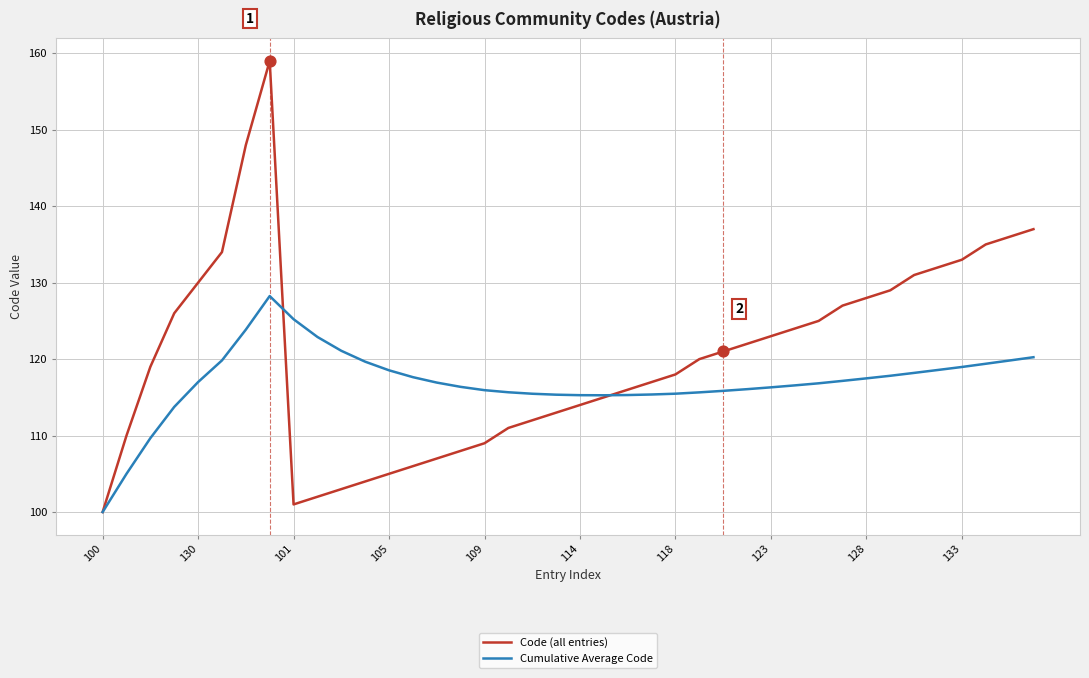

Which series has the largest total across all categories?

Code (all entries)